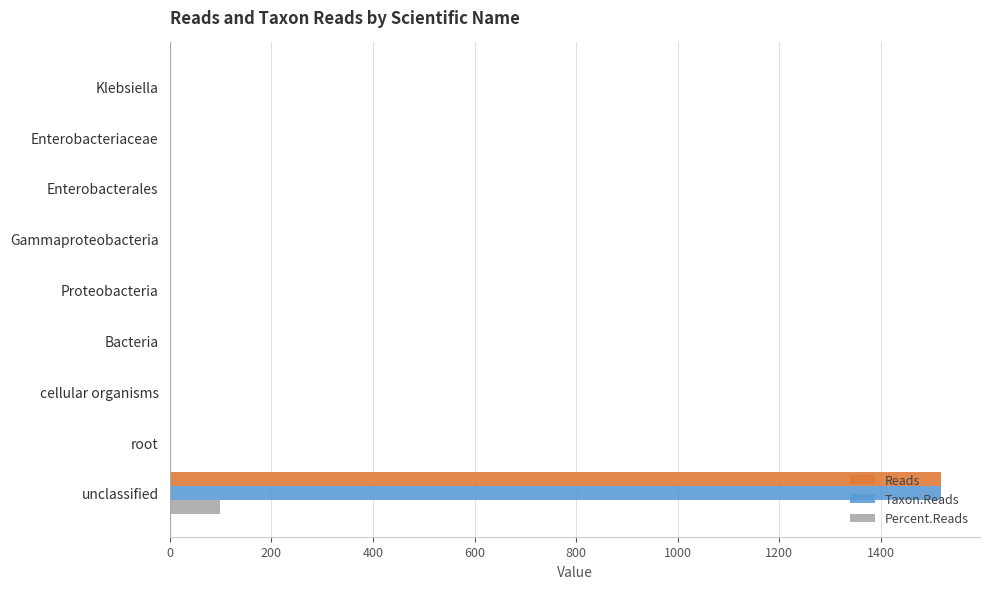

True or false: Taxon.Reads has a value of 0.0 at Enterobacteriaceae.

True